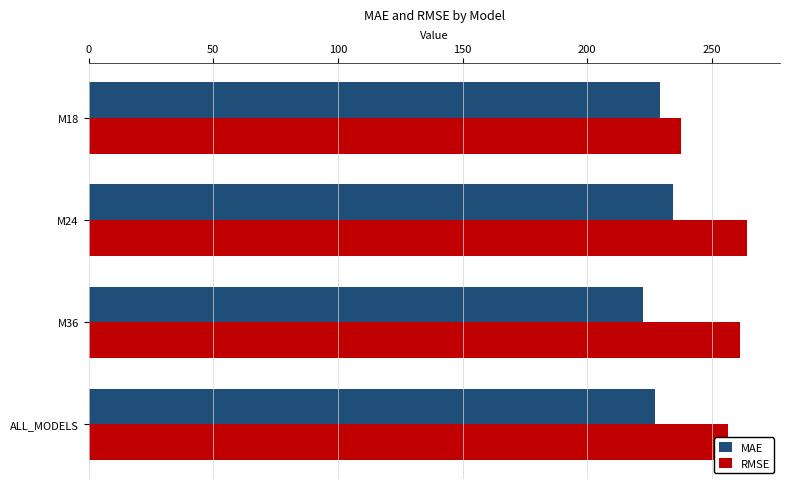

Which category has the highest value in the RMSE series?

M24